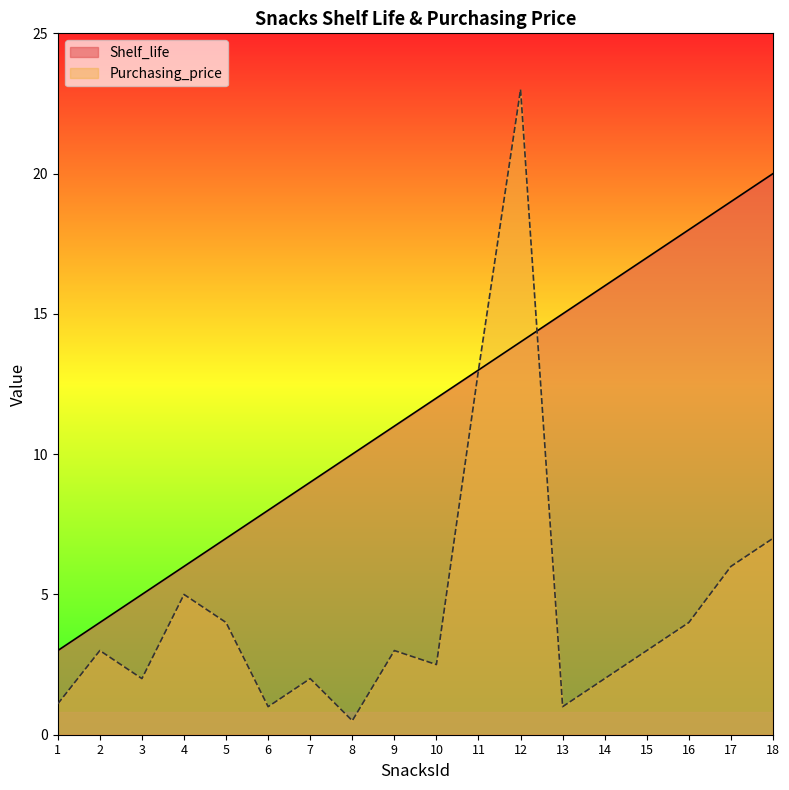

Reading right to left, what are all the values shown in this chart?

Shelf_life: 18=20.0	17=19.0	16=18.0	15=17.0	14=16.0	13=15.0	12=14.0	11=13.0	10=12.0	9=11.0	8=10.0	7=9.0	6=8.0	5=7.0	4=6.0	3=5.0	2=4.0	1=3.0
Purchasing_price: 18=7.0	17=6.0	16=4.0	15=3.0	14=2.0	13=1.0	12=23.0	11=13.0	10=2.5	9=3.0	8=0.5	7=2.0	6=1.0	5=4.0	4=5.0	3=2.0	2=3.0	1=1.1